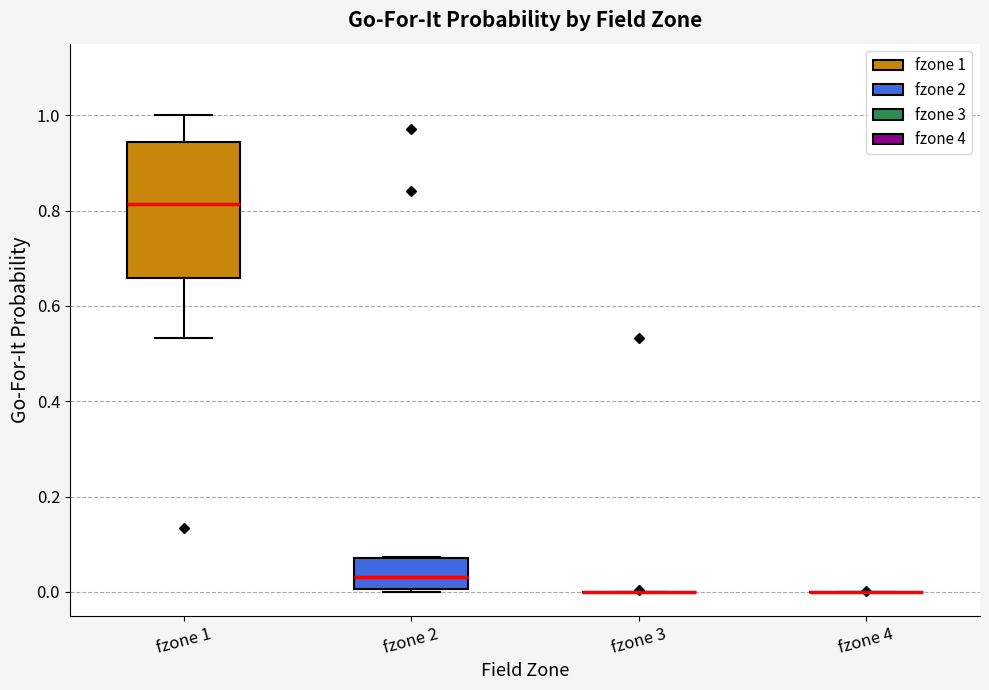

Reading left to right, transcribe this box plot: for each box, give where its median line is, the range the box spans, and where its two whiskers end, as read against the y-axis. The values are not printed on the chart, so give them approximately, as read against the axis.

fzone 1: median 0.82, box 0.66 to 0.94, whiskers 0.54 to 1.00
fzone 2: median 0.04, box 0.00 to 0.08, whiskers 0.00 to 0.08
fzone 3: box collapsed to a line at 0.00, whiskers 0.00 to 0.00
fzone 4: box collapsed to a line at 0.00, whiskers 0.00 to 0.00